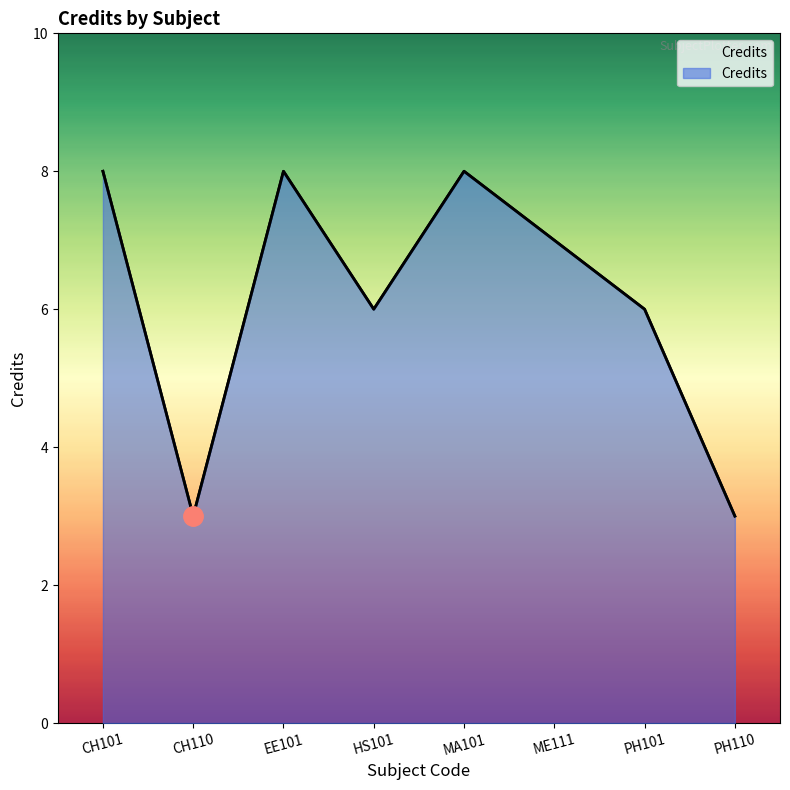

At which label is the value closest to 5?

HS101